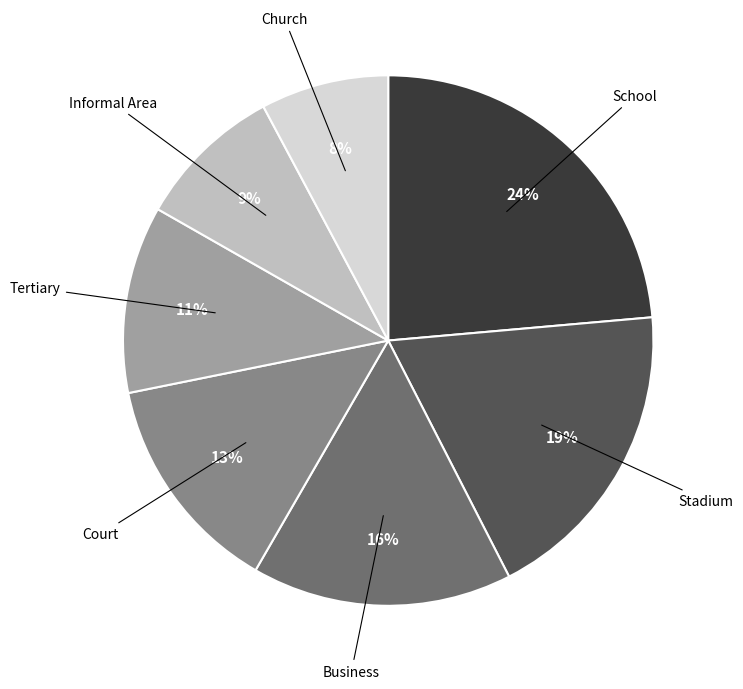

Is it true that Informal Area is 9% of the pie?

True